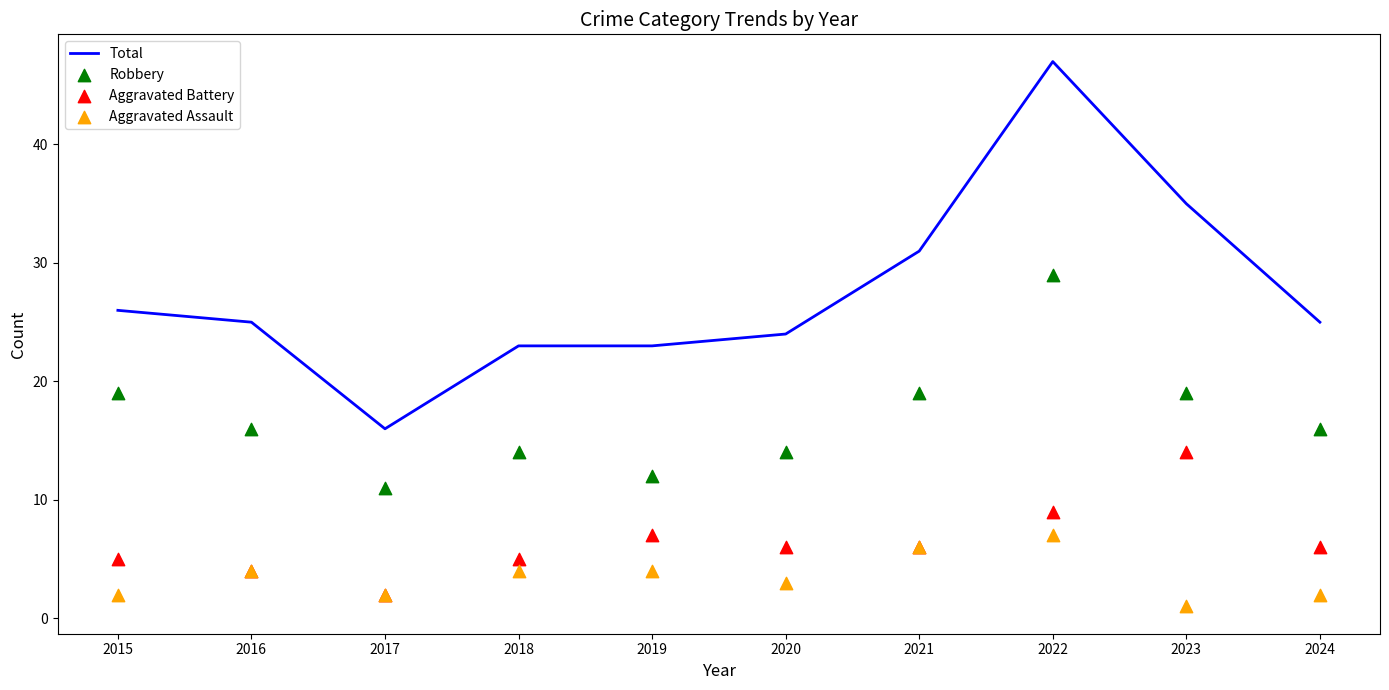

Which series reaches the minimum Y coordinate?

Aggravated Assault